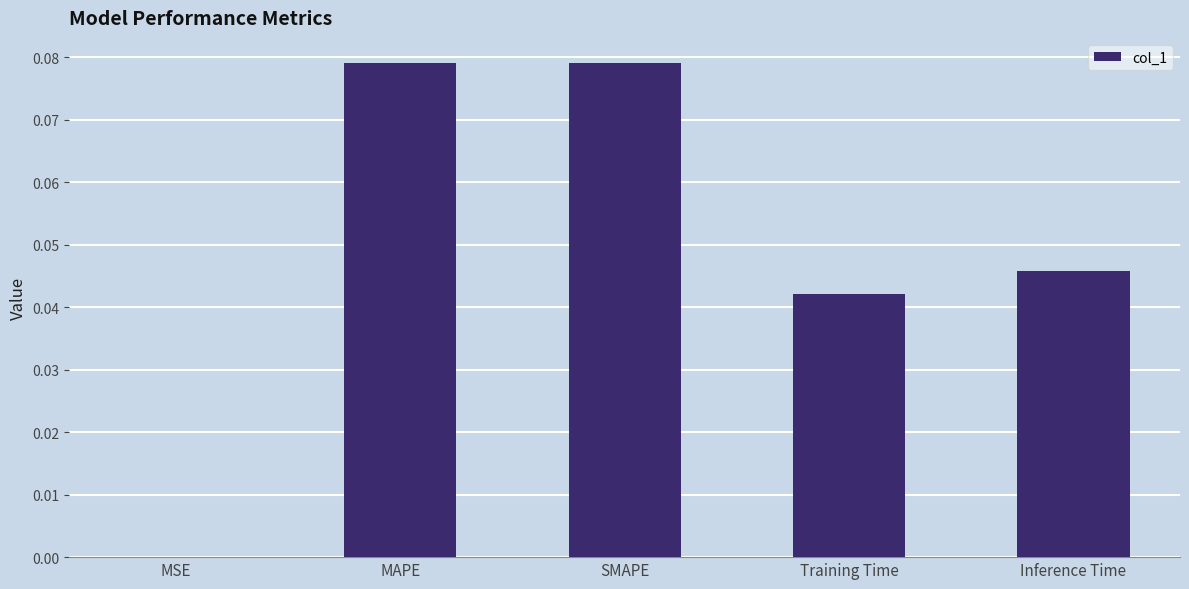

The chart shows a value of 0.0 at MSE. True or false?

True